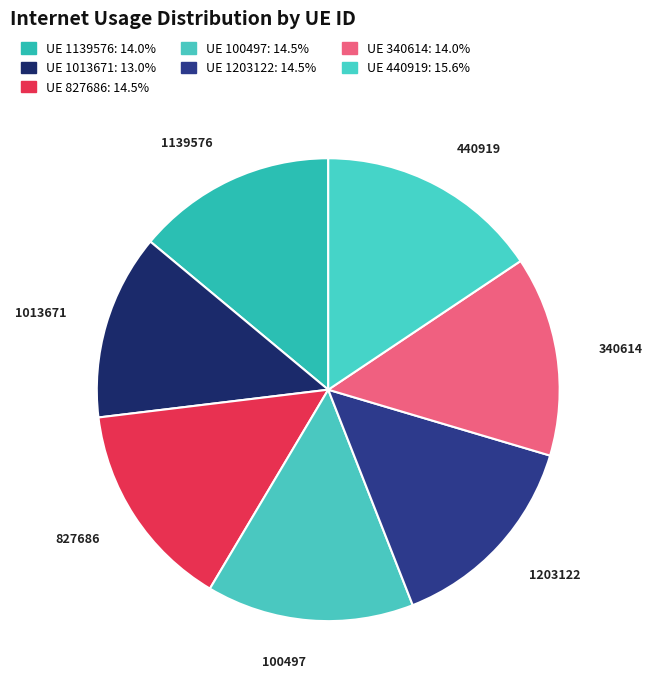

Is there a majority slice in this chart?

No